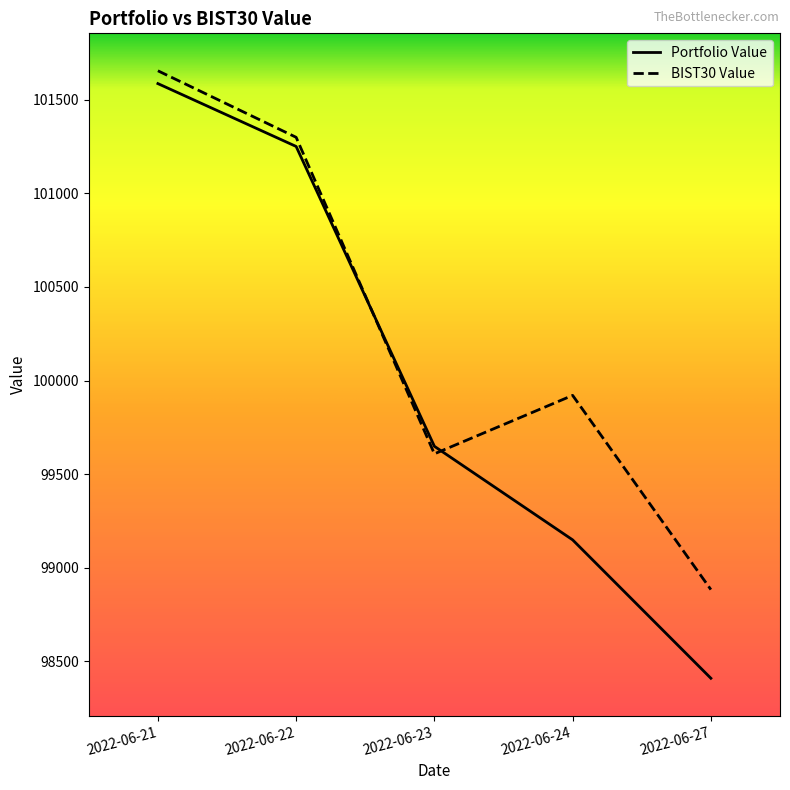

Which series changed the most between 2022-06-21 and 2022-06-24?

Portfolio Value